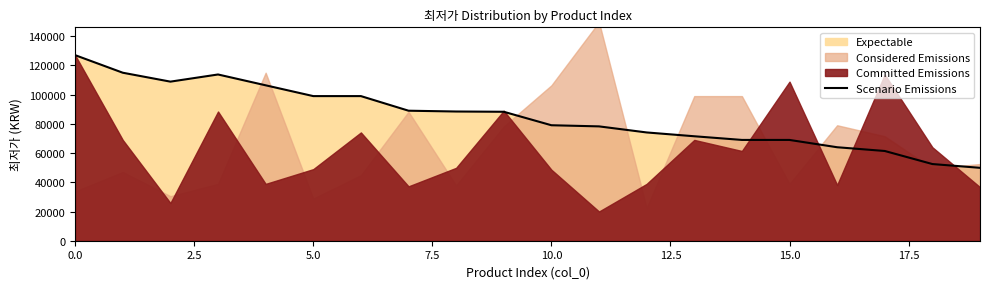

Approximately how many times larger is the value at 13 compared to 9?

0.8